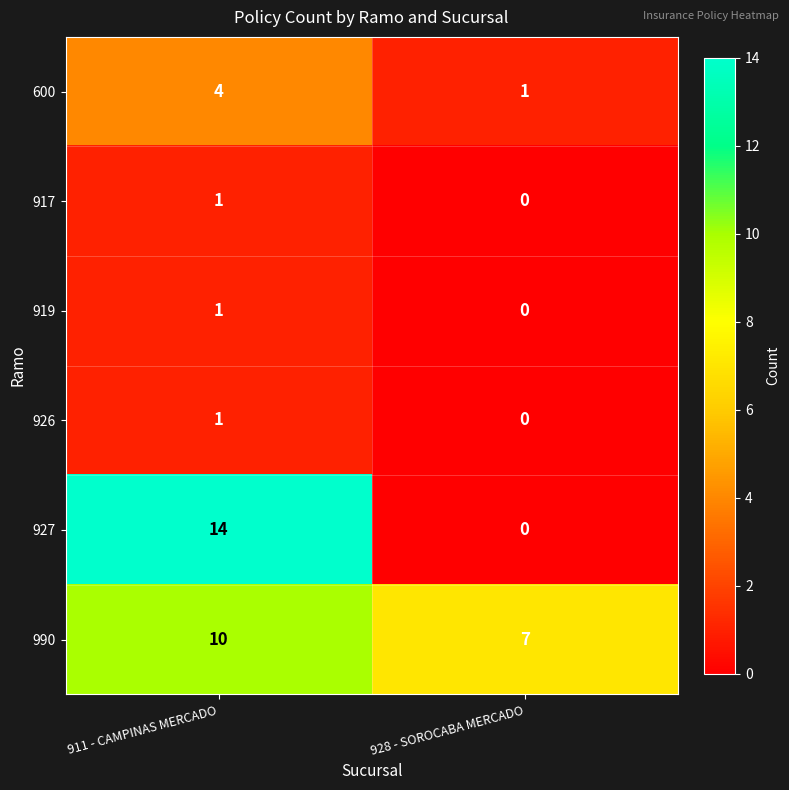

At which category does the chart reach its peak across all series?

911 - CAMPINAS MERCADO